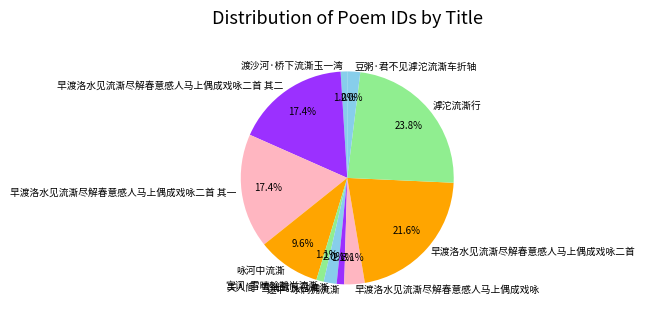

Approximately how many times larger is the value at 咏河中流澌 compared to 渡沙河·桥下流澌玉一湾?

9.6